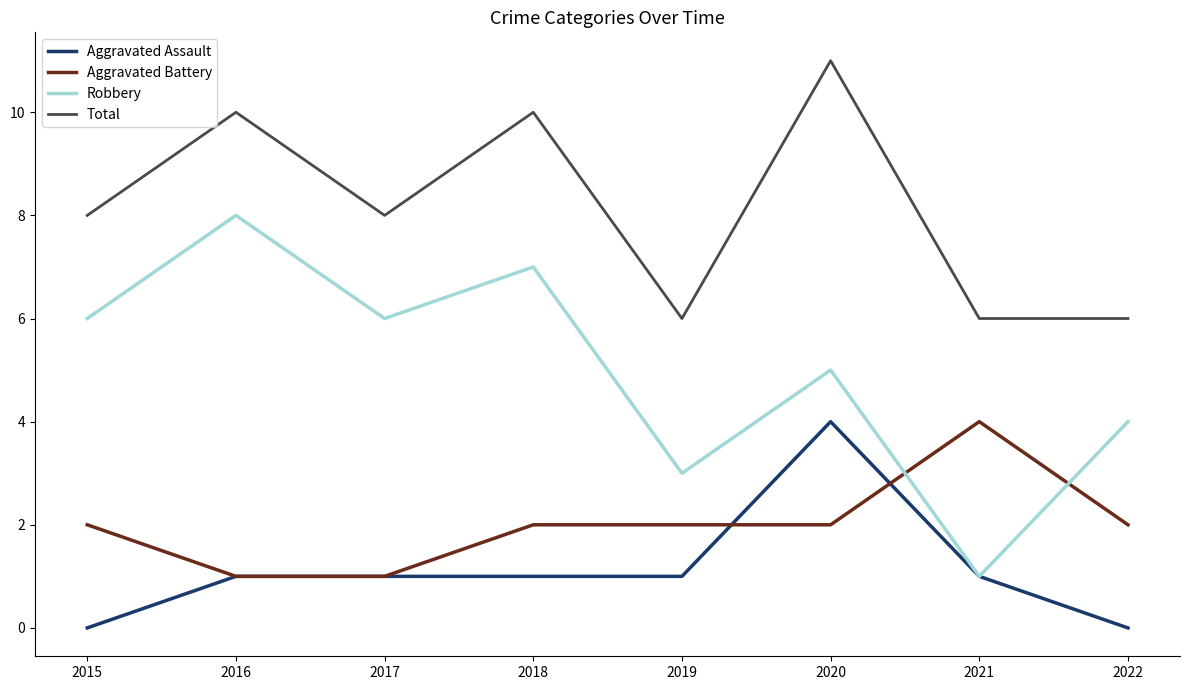

What is the spread (max minus min) of values at 2016?

9